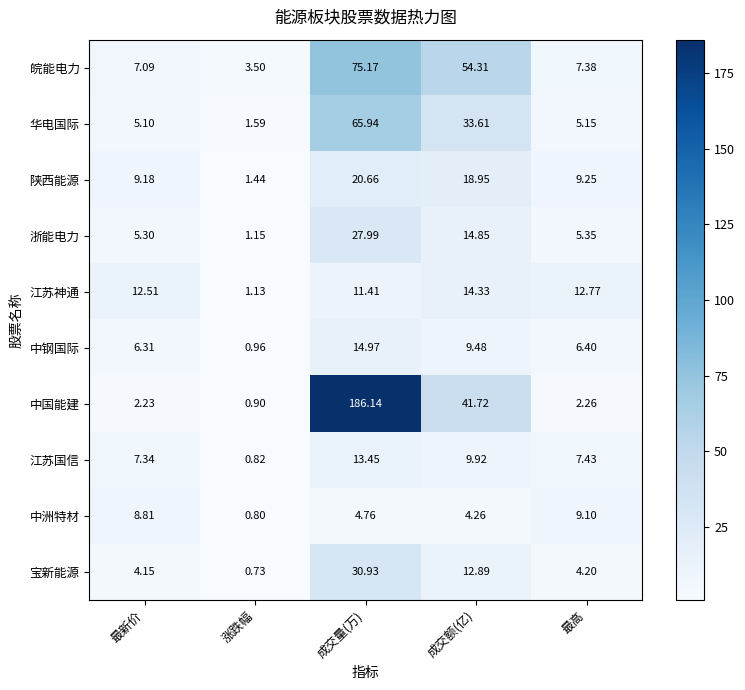

Is the value of 中洲特材 at 涨跌幅 greater than the value of 中钢国际 at 成交额(亿)?

No